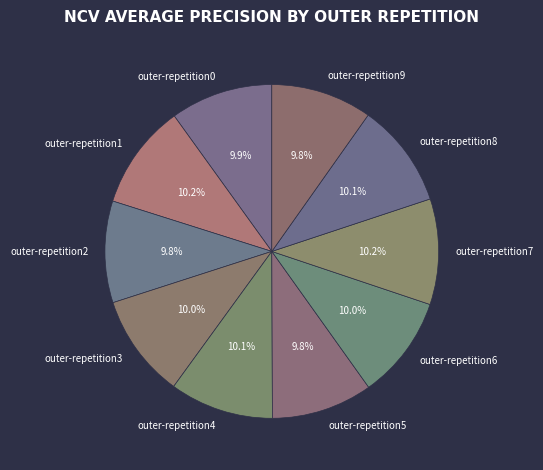

How many slices are in this pie chart?

10